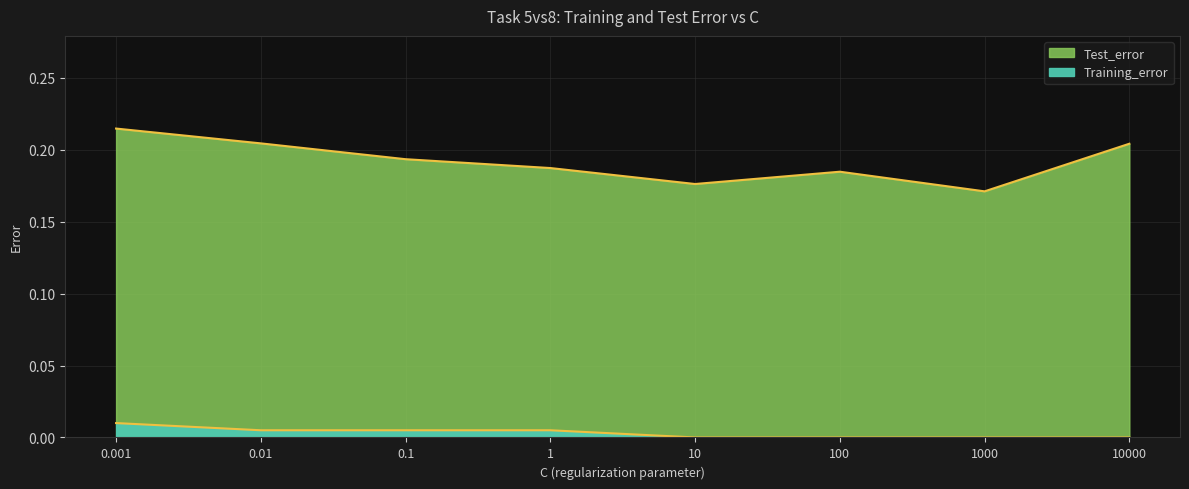

True or false: the data shows 0.2 at 0.01.

True